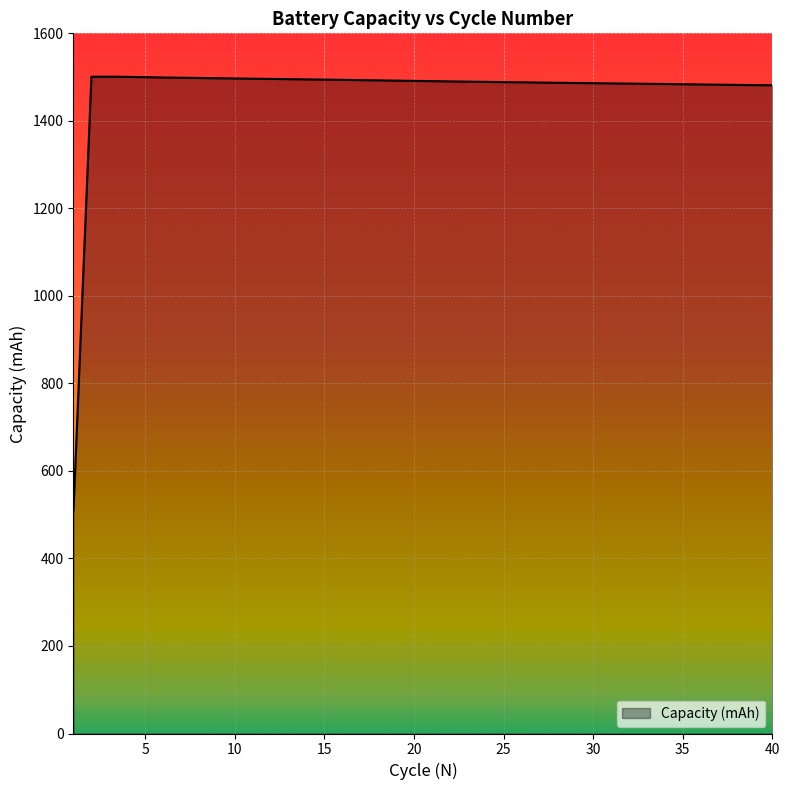

What is the difference between the maximum and minimum values?

990.6